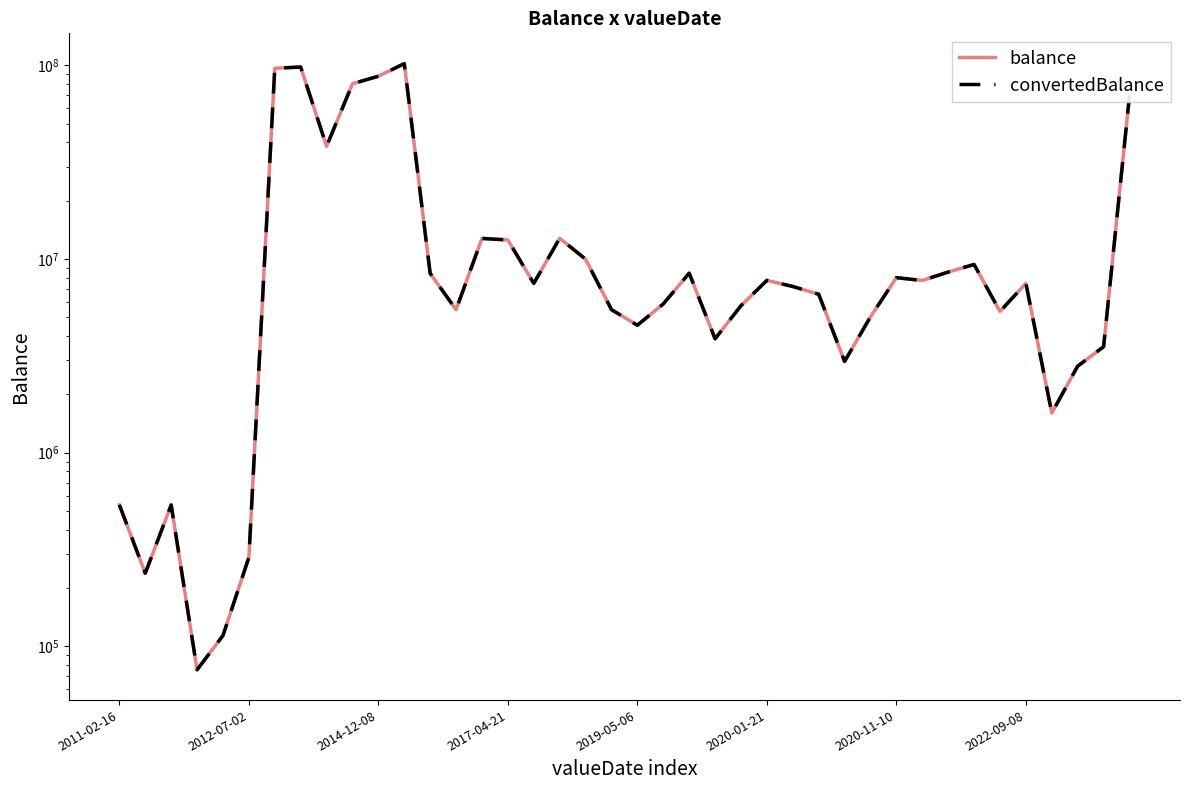

True or false: balance and convertedBalance cross at least once.

False